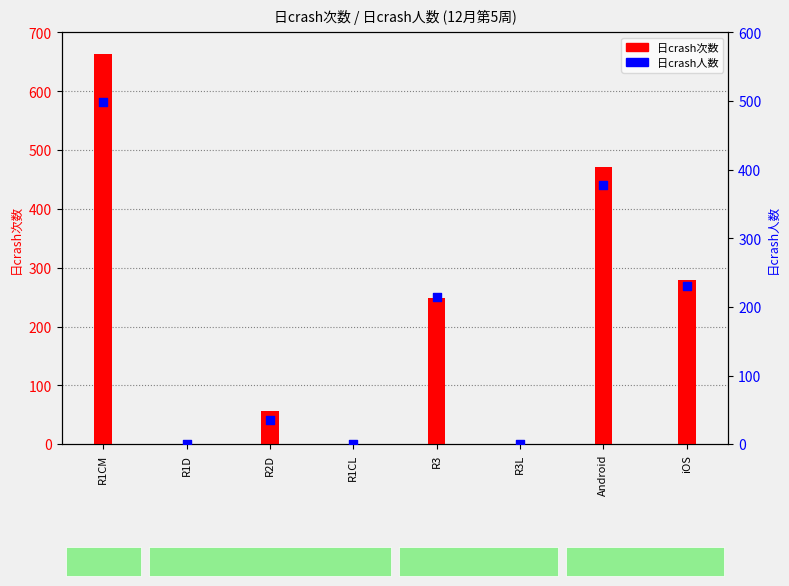

Is the value of 日crash人数 at R2D greater than the value of 日crash次数 at Android?

No